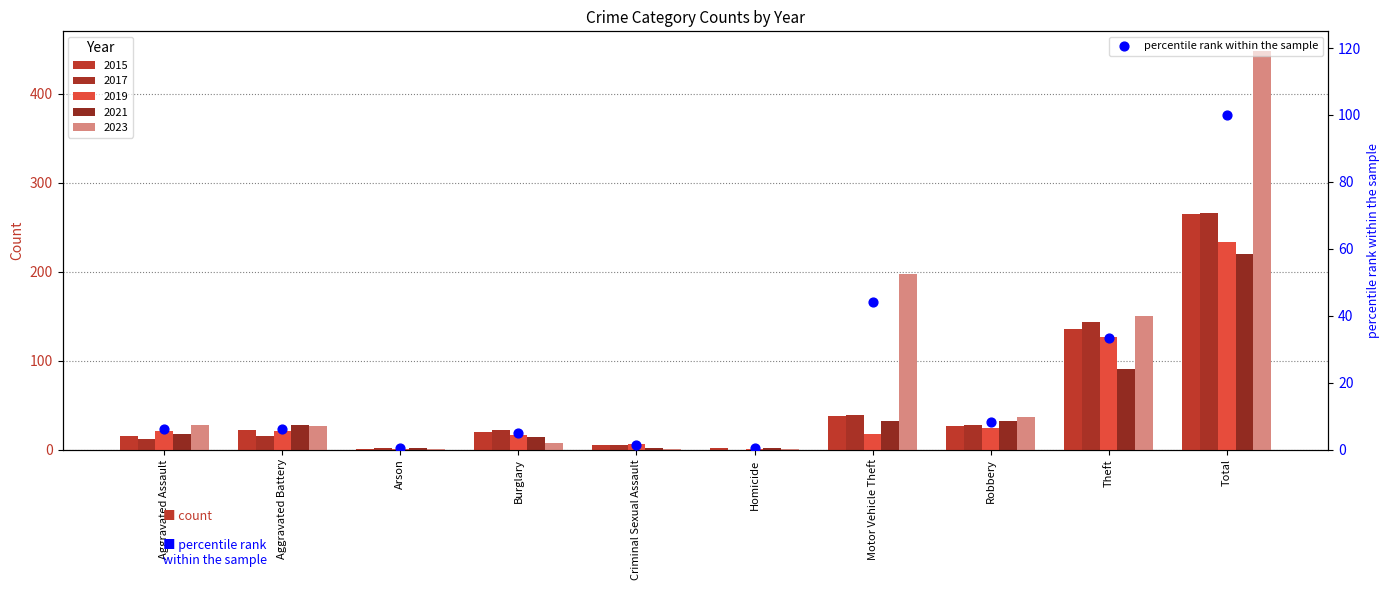

Between Aggravated Battery and Robbery, which is larger?

Robbery